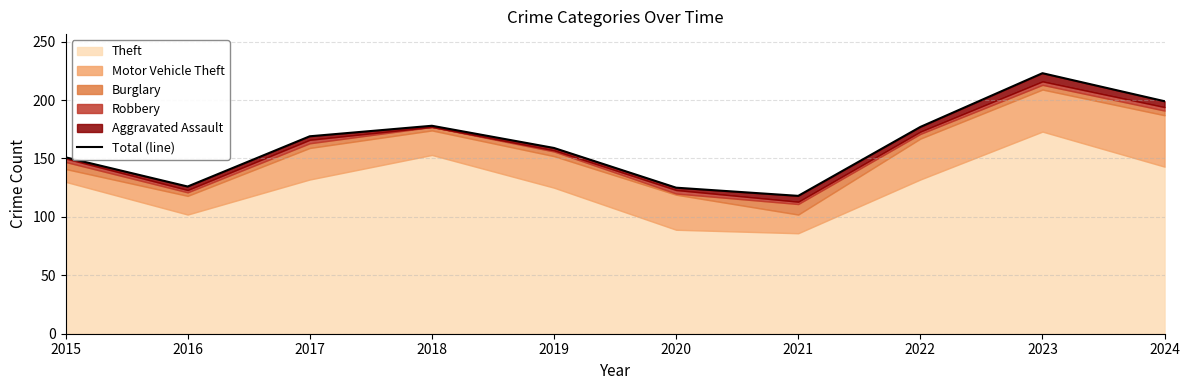

At which category does the data reach its first local peak?

2018